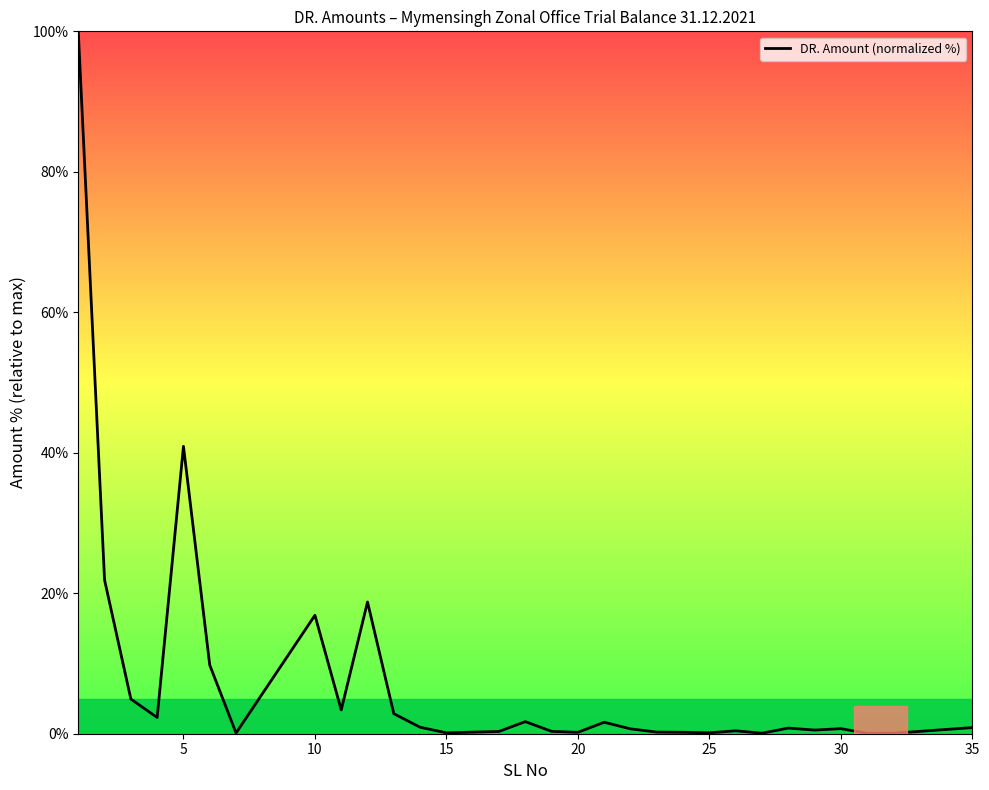

What is the difference between the maximum and minimum values?

99.9